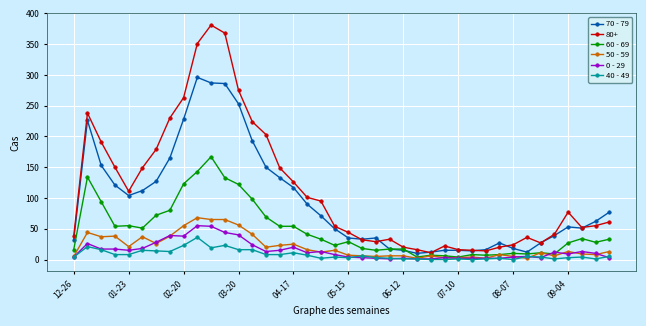

Which series has the widest spread of values?

80+